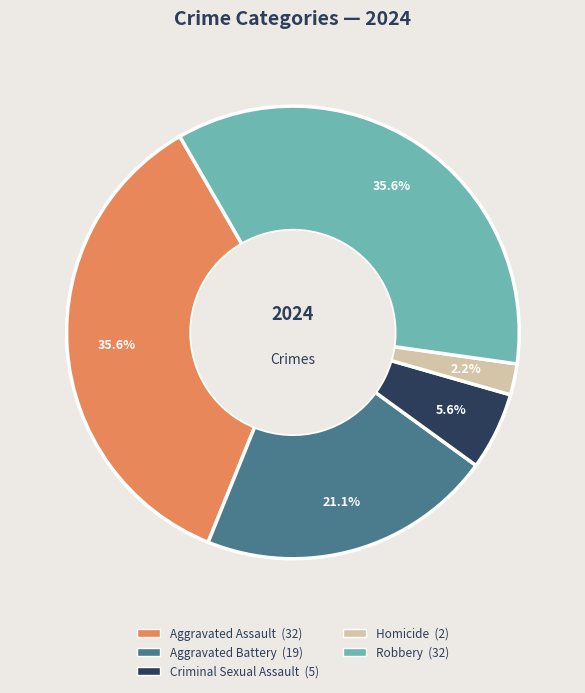

Is it true that Homicide is 2% of the pie?

True